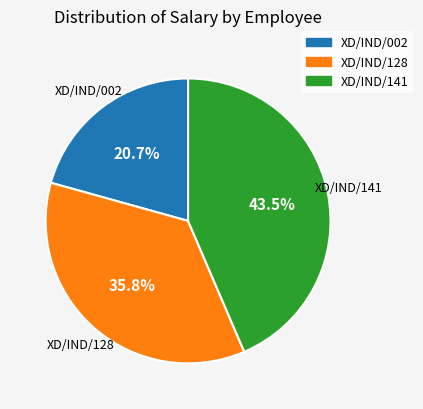

What percentage is the XD/IND/002 slice, to the nearest percent?

21%